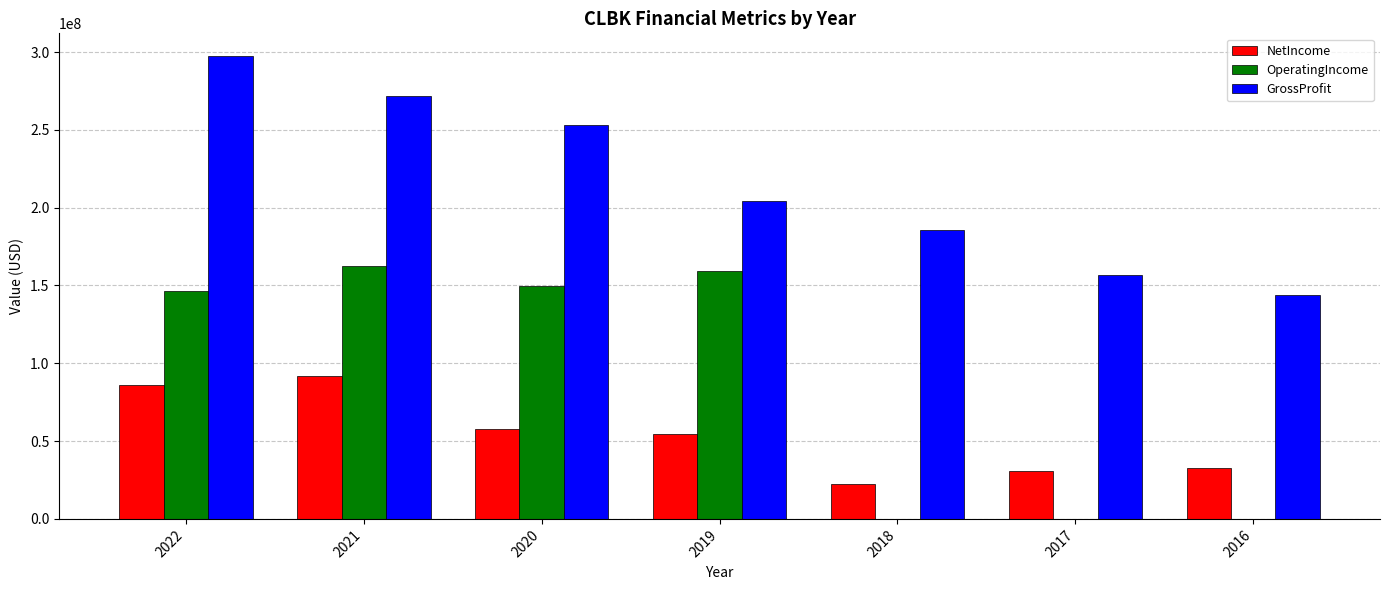

Between 2020 and 2018, which series saw the biggest shift?

OperatingIncome